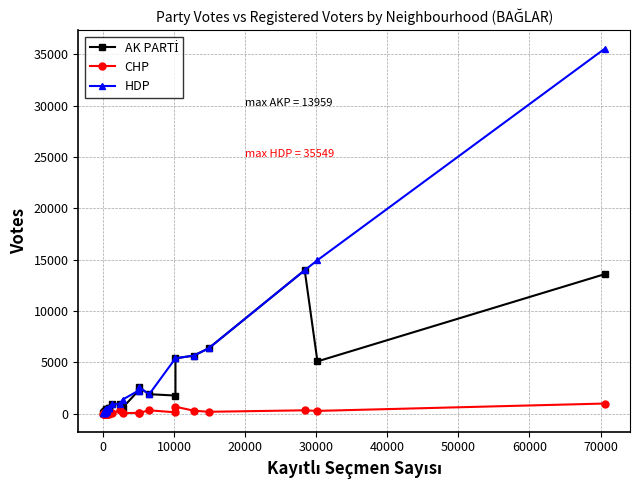

How many data points in HDP are less than 376?

20